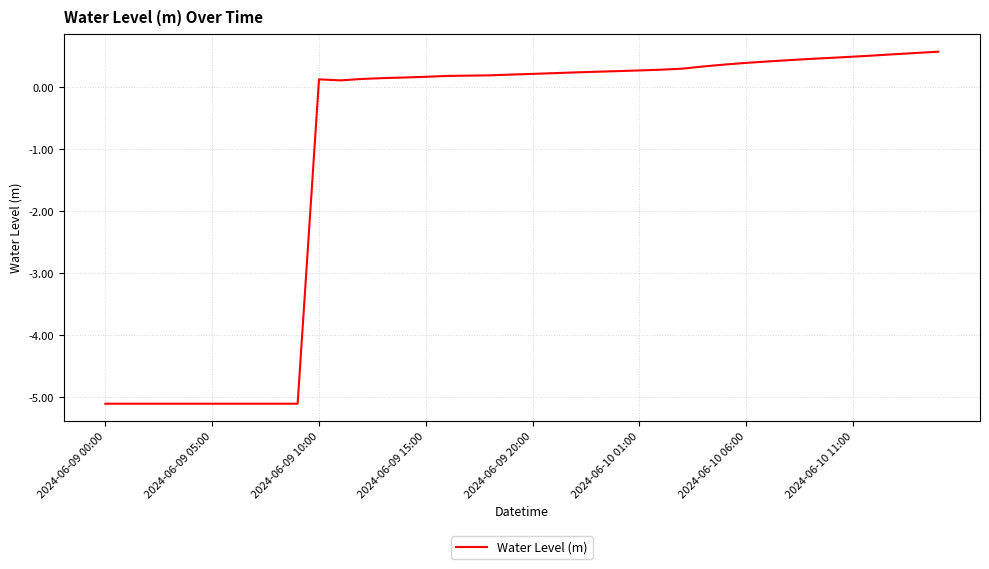

What is the difference between the maximum and minimum values?

5.7